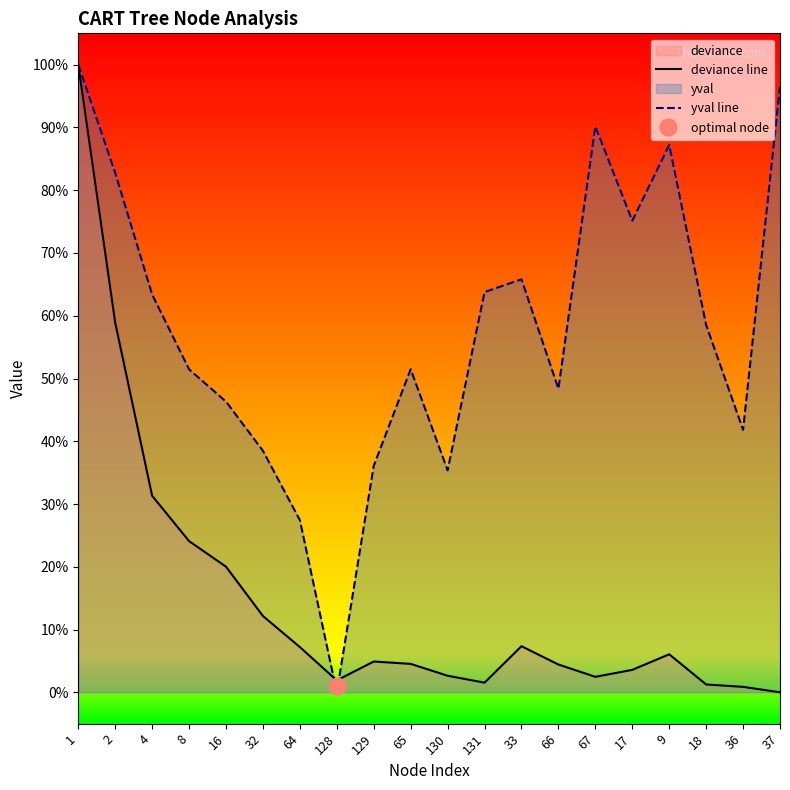

The value of yval line at 33 is 1.1. True or false?

False